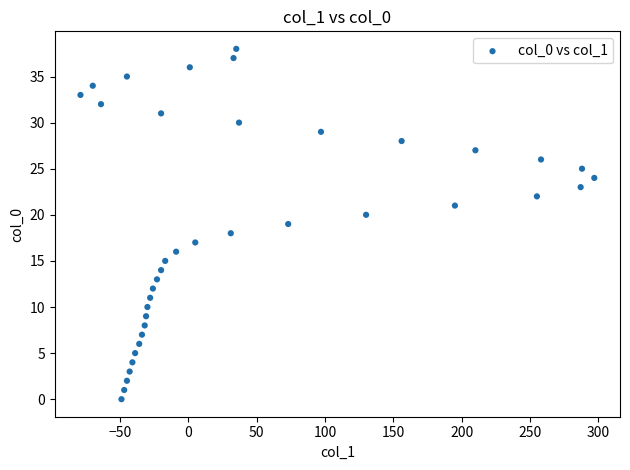

What is the range of Y values (max minus min)?

38